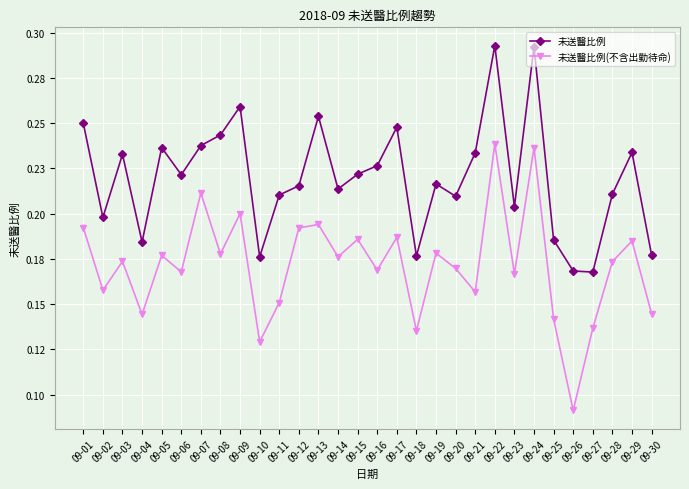

The value of 未送醫比例 at 09-03 is 0.2. True or false?

True